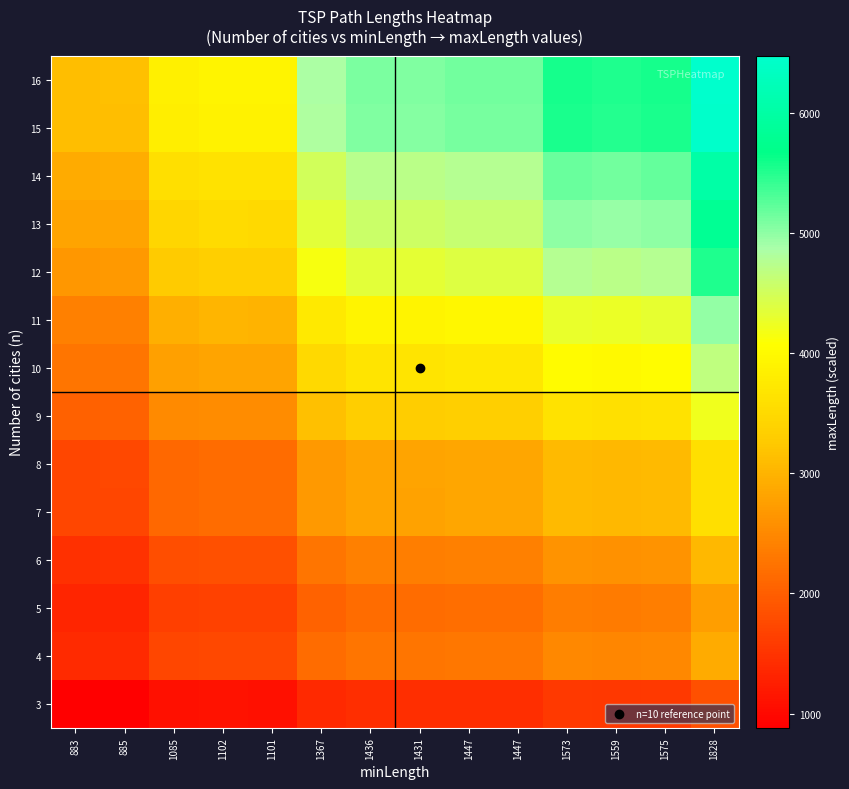

How many series are shown in this chart?

14